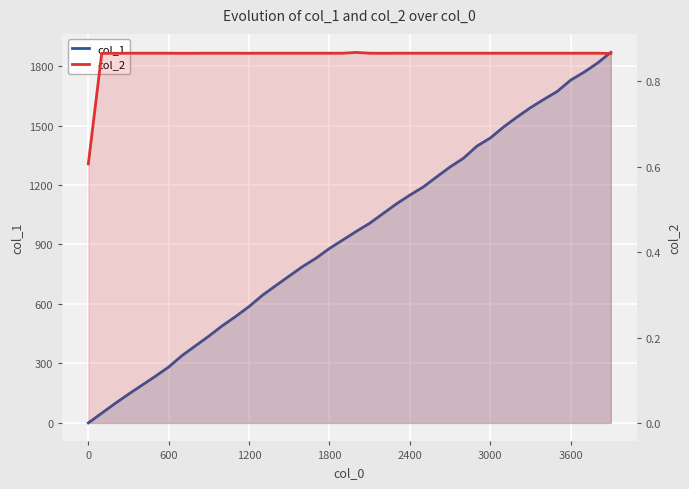

The value of col_2 at 4200 is 1.4. True or false?

False